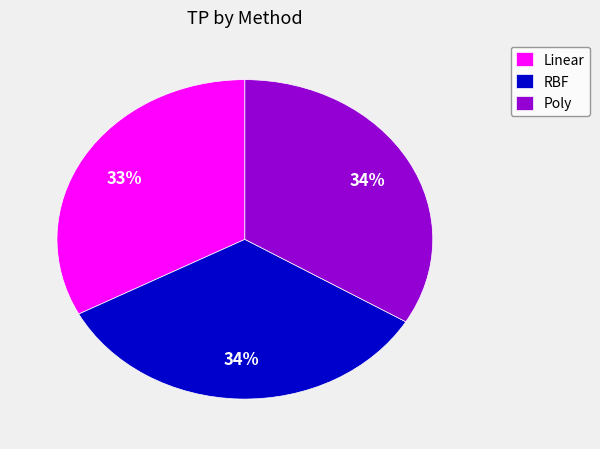

Which category has the smallest portion of the pie?

Linear